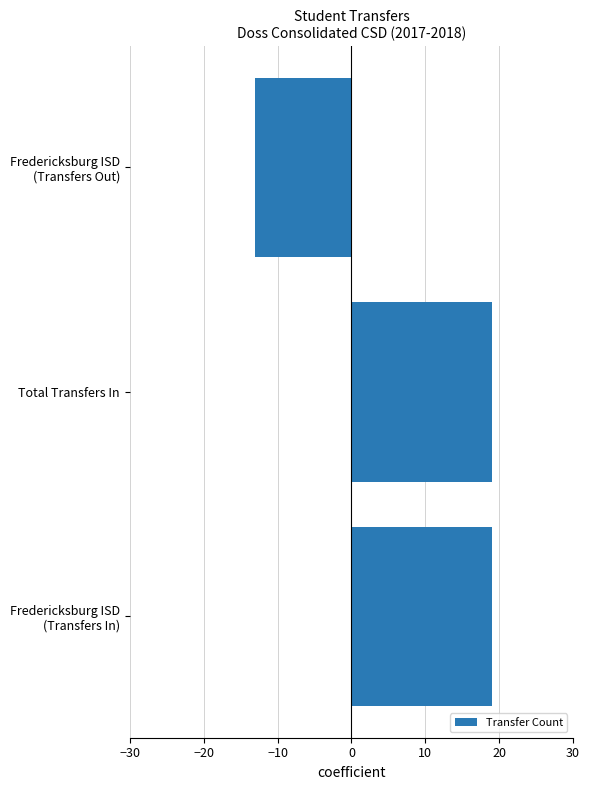

How many values are above zero?

2